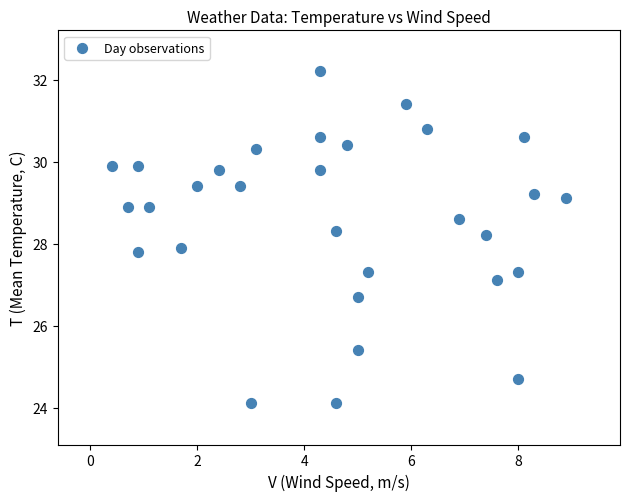

What is the range of X values (max minus min)?

8.5